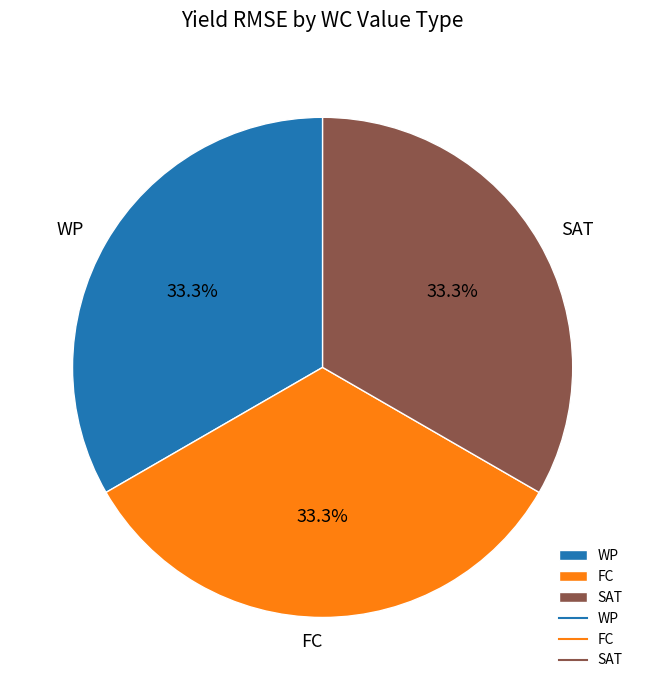

To the nearest percent, what portion does FC represent?

33%